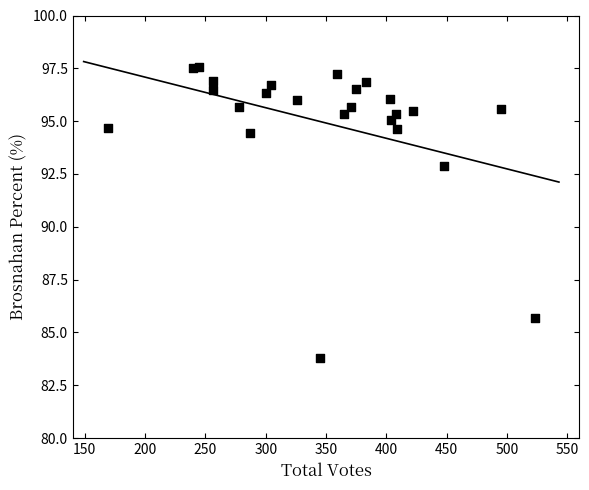

What Y value in the scatter plot is closest to 90?

92.9